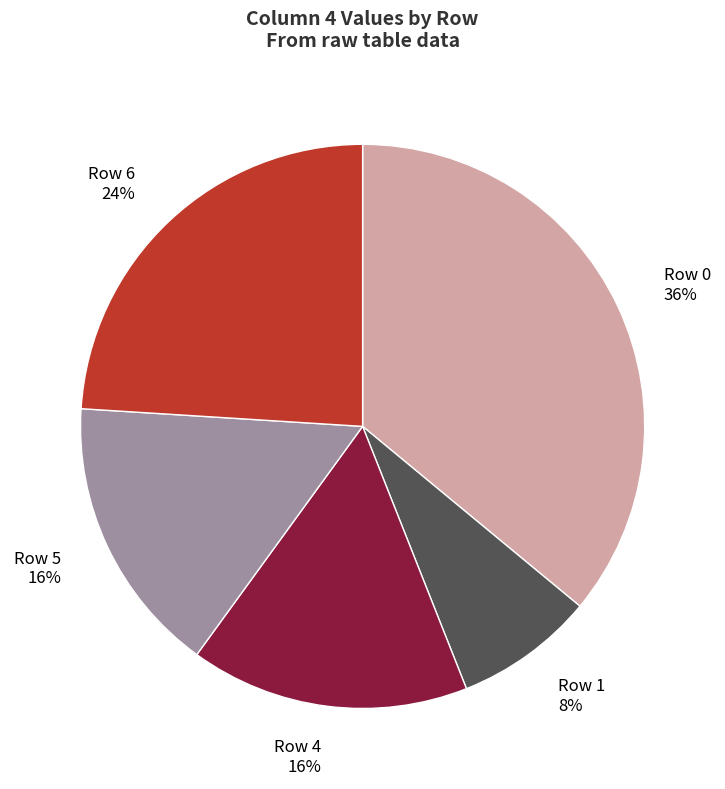

Count the number of slices in the pie.

5